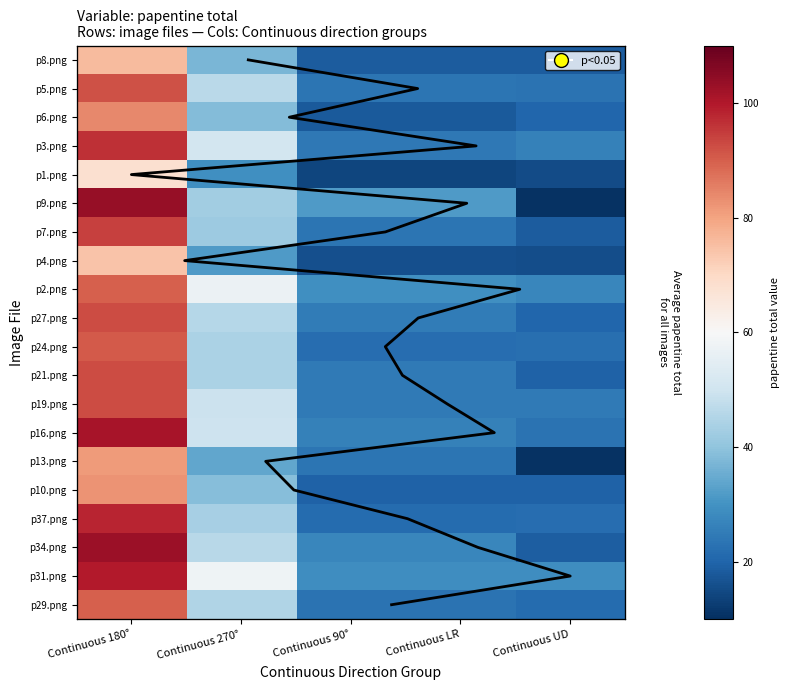

What is the maximum value for p6.png?

84.1